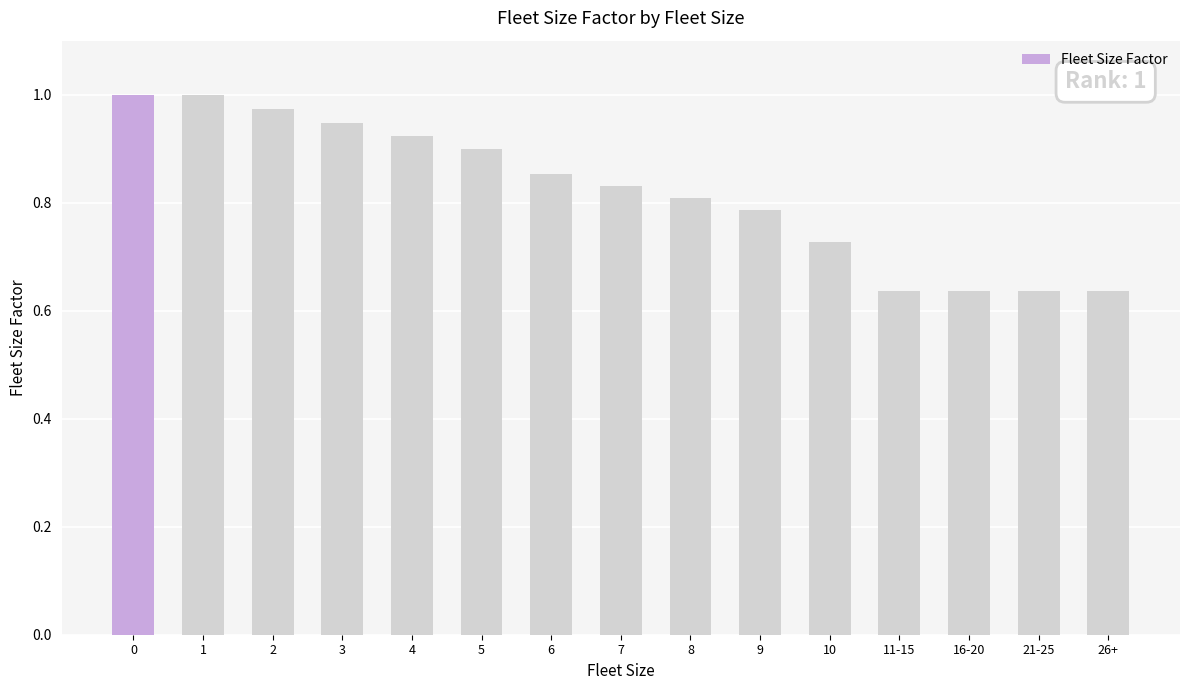

What is the label of the 15th bar from the left?

26+